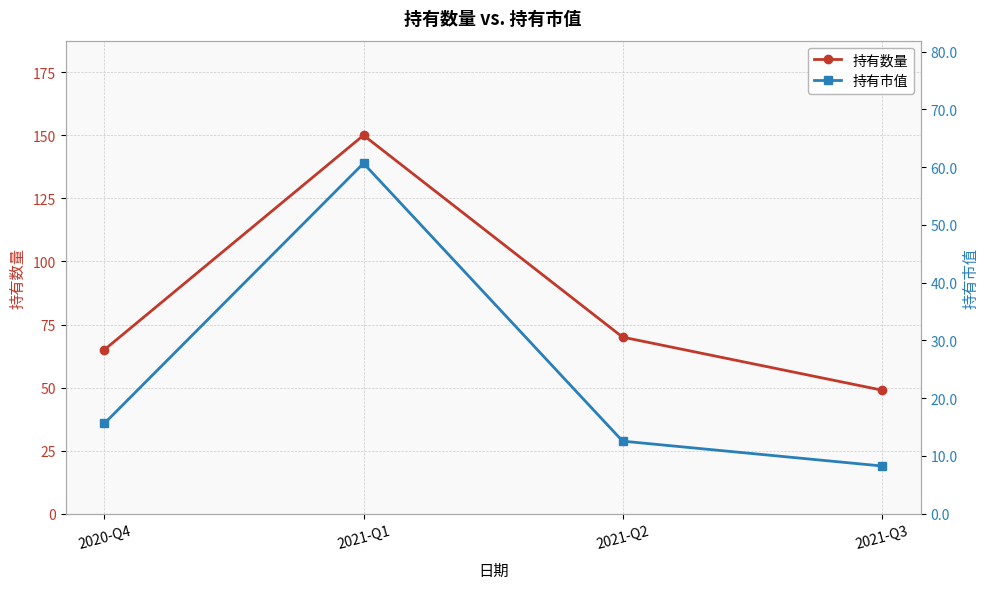

What is the label of the 1st point from the left?

2020-Q4